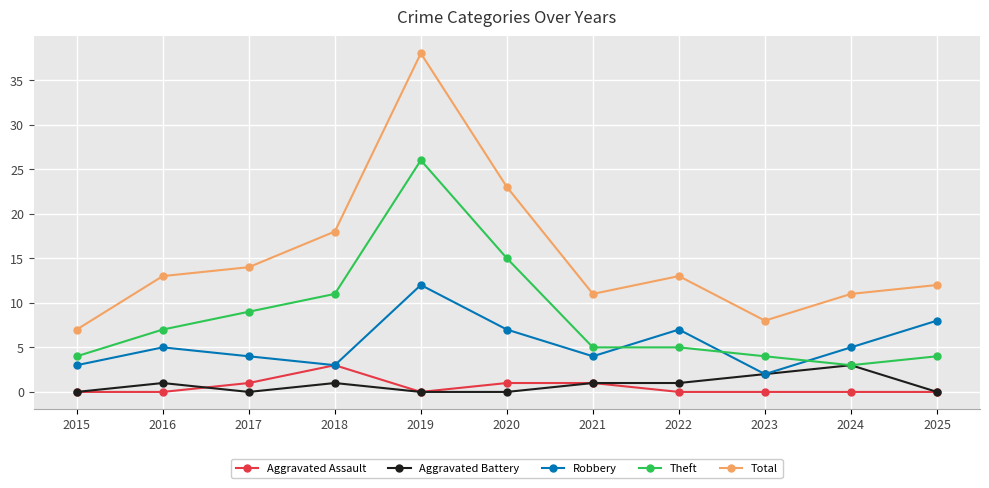

How many intersections are there between Robbery and Theft?

3